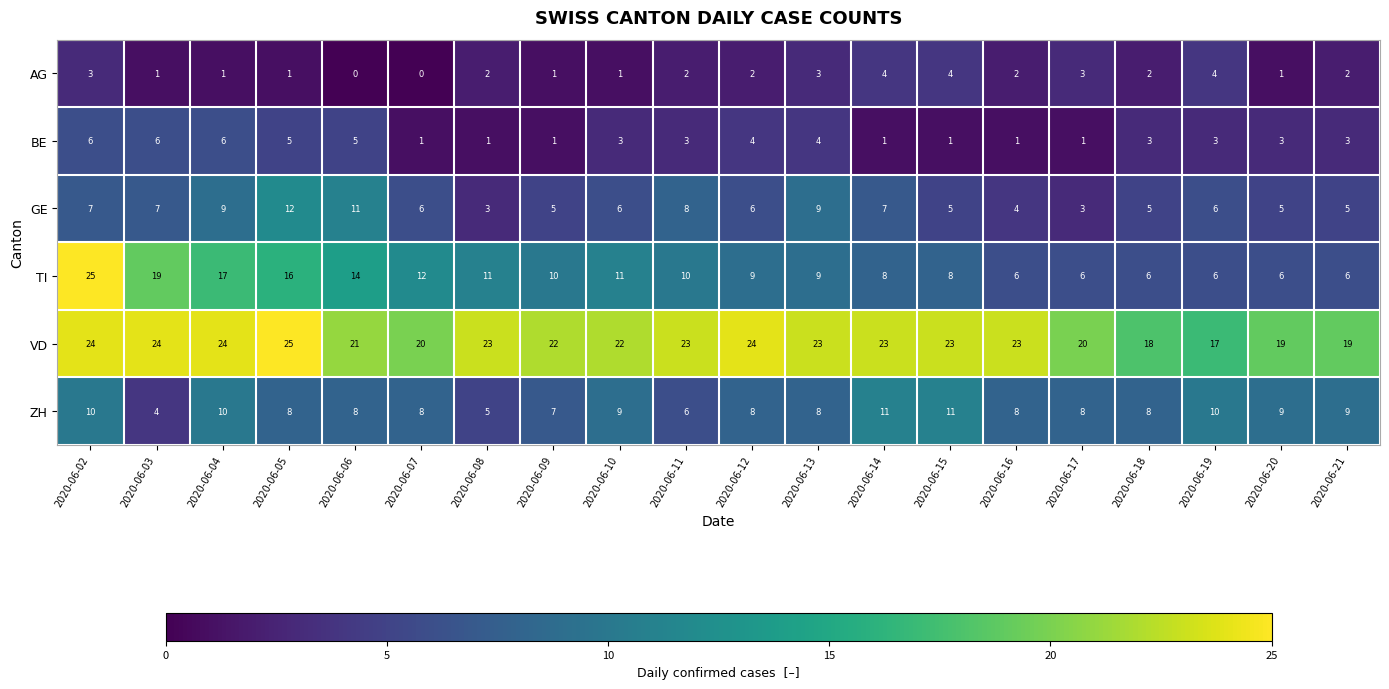

What is the difference between the maximum and minimum values in the VD series?

8